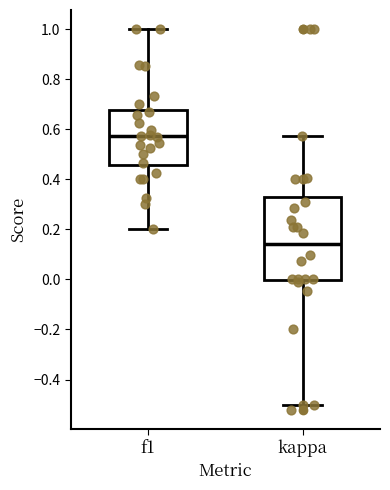

Comparing the boxes themselves (not the whiskers), which one is the tallest?

kappa